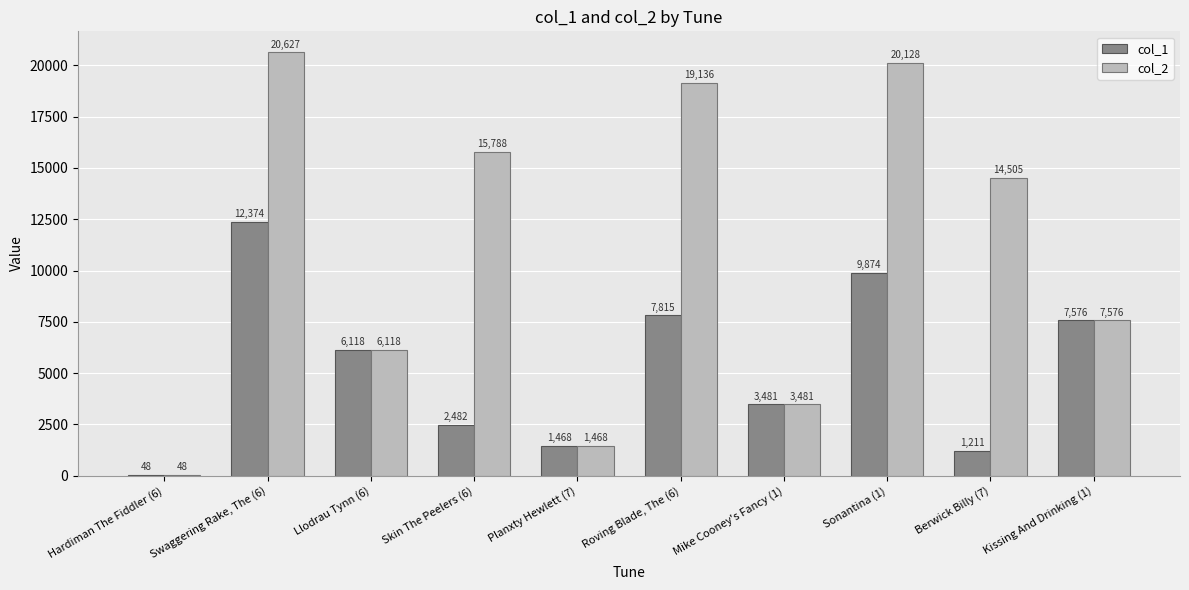

What is the highest value of the col_2 series?

20627